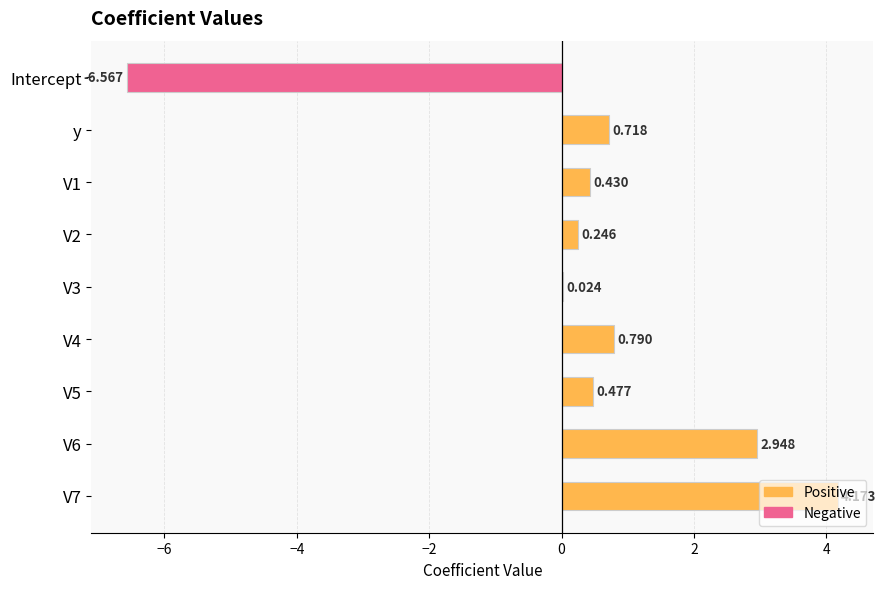

Which has a higher value, V3 or y?

y